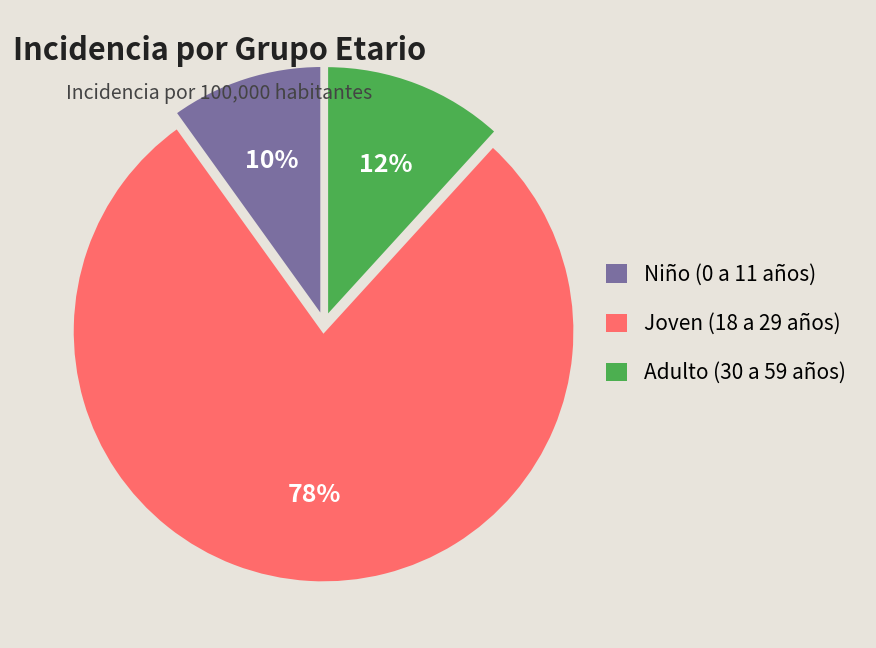

Combined, do Joven (18 a 29 años) and Adulto (30 a 59 años) account for over 50%?

Yes